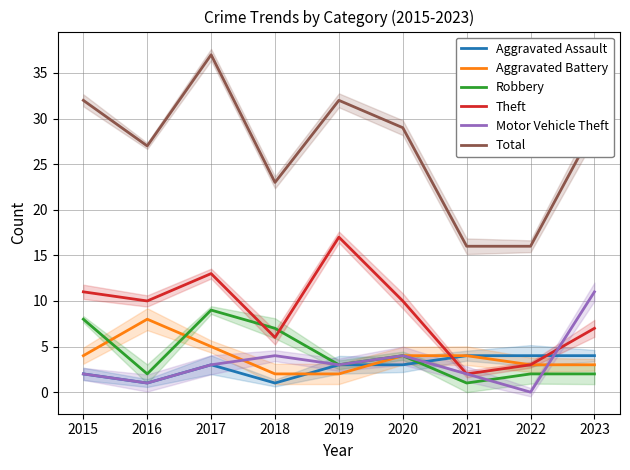

Rank the categories by Robbery value from lowest to highest.

2021, 2016, 2022, 2023, 2019, 2020, 2018, 2015, 2017